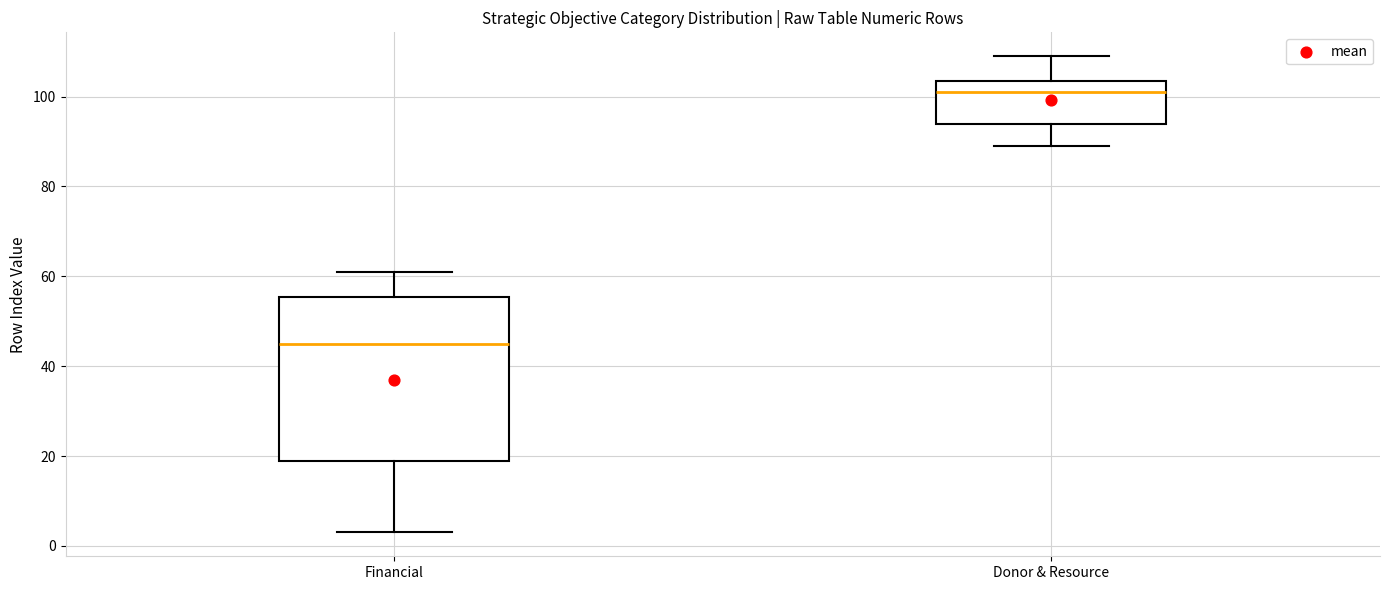

Where does the median line of the box for Financial sit on the y-axis? The values are not printed on the chart, so give them approximately, as read against the axis.

46